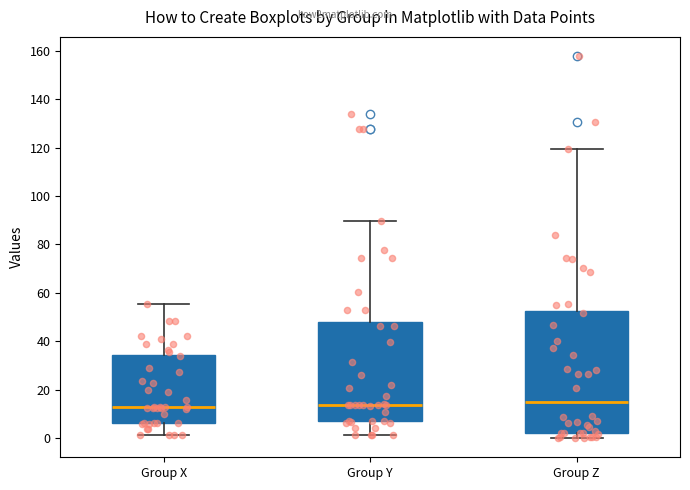

Where does the median line of the box for Group Z sit on the y-axis? The values are not printed on the chart, so give them approximately, as read against the axis.

16